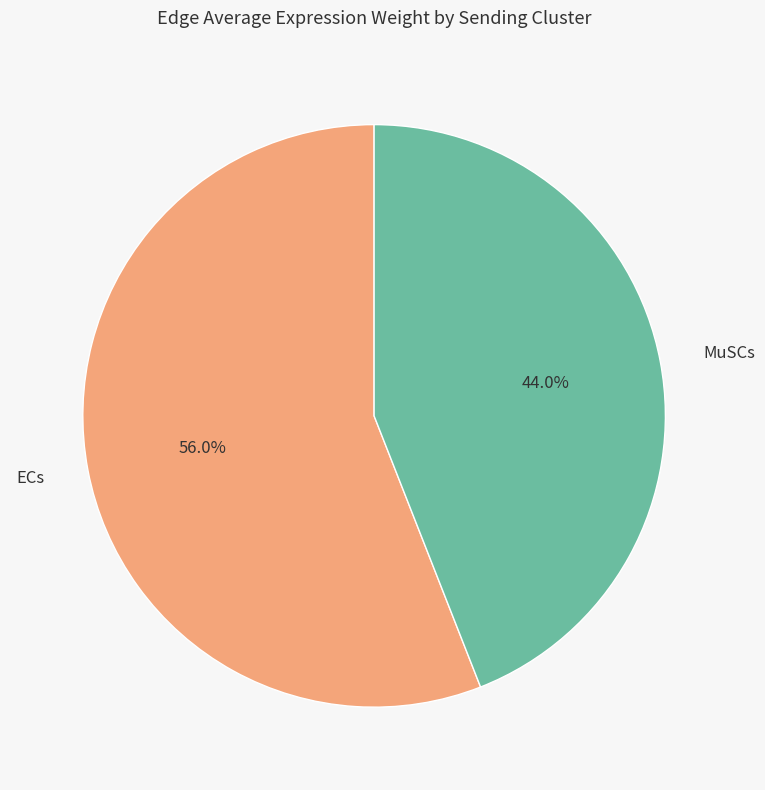

What is the ratio of the value at MuSCs to the value at ECs?

0.8